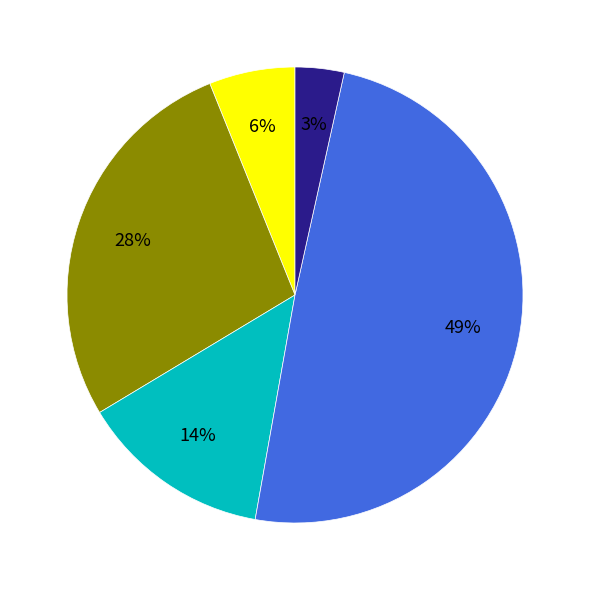

Does any single category account for the majority?

No